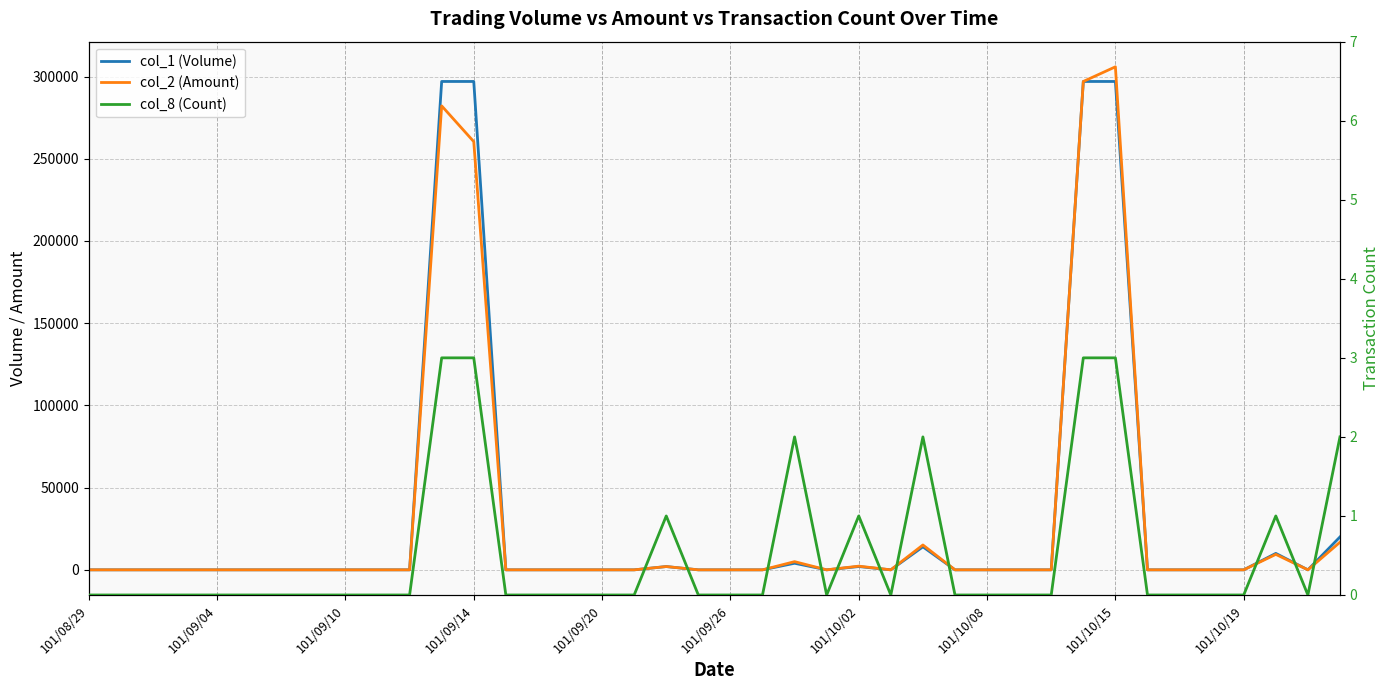

Rank the series at 15 from lowest to highest value.

col_1 (Volume), col_2 (Amount), col_8 (Count)